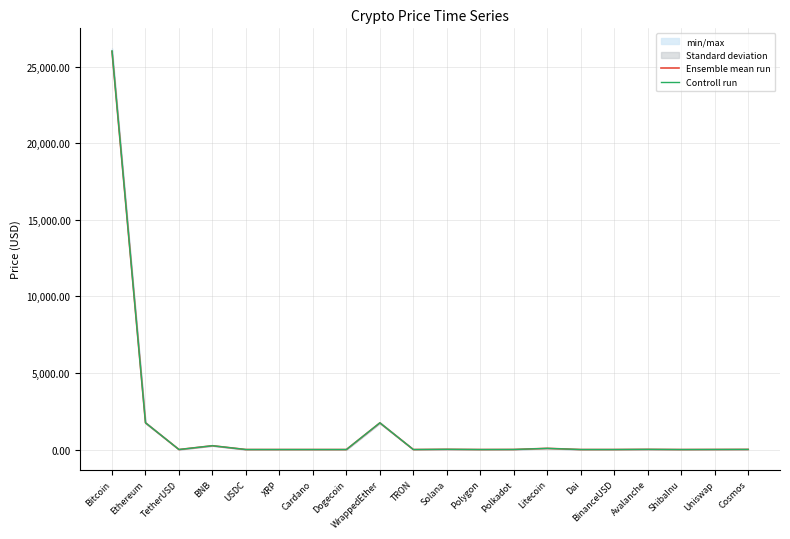

Which label corresponds to the largest value in the chart?

Bitcoin